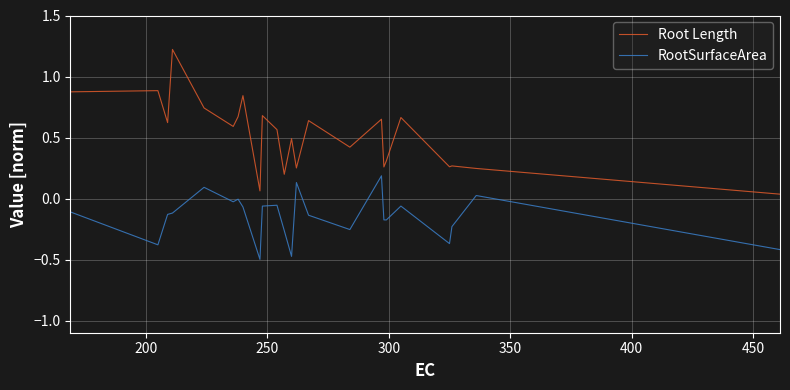

Which series has the largest range (max minus min)?

Root Length